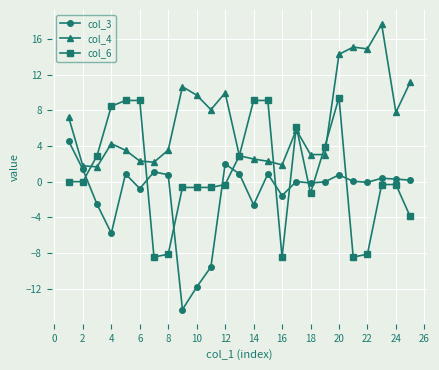

What is the average value of the col_6 series?

0.8